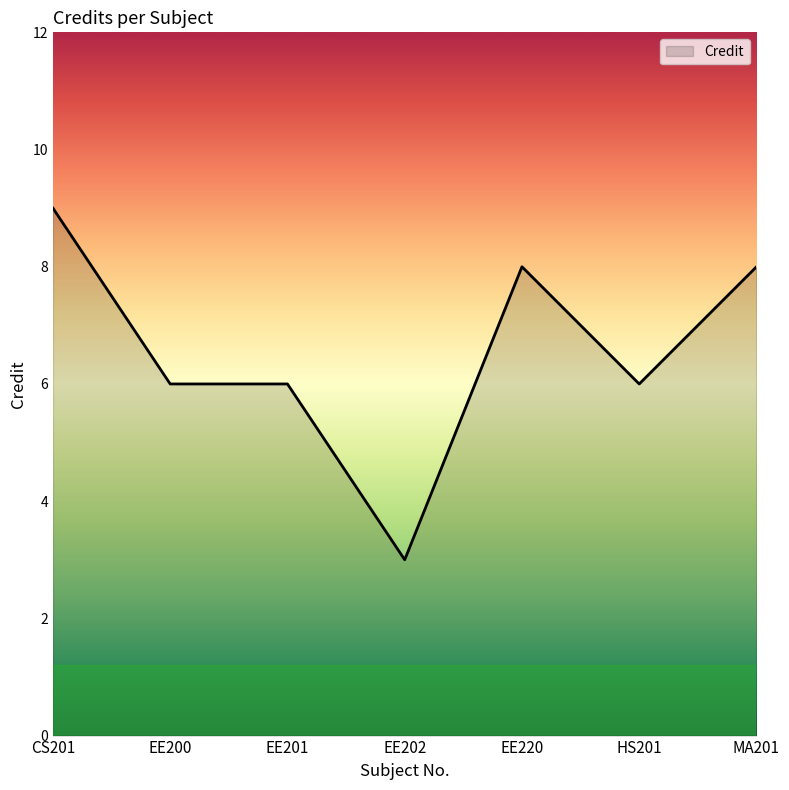

What is the sum of all values?

46